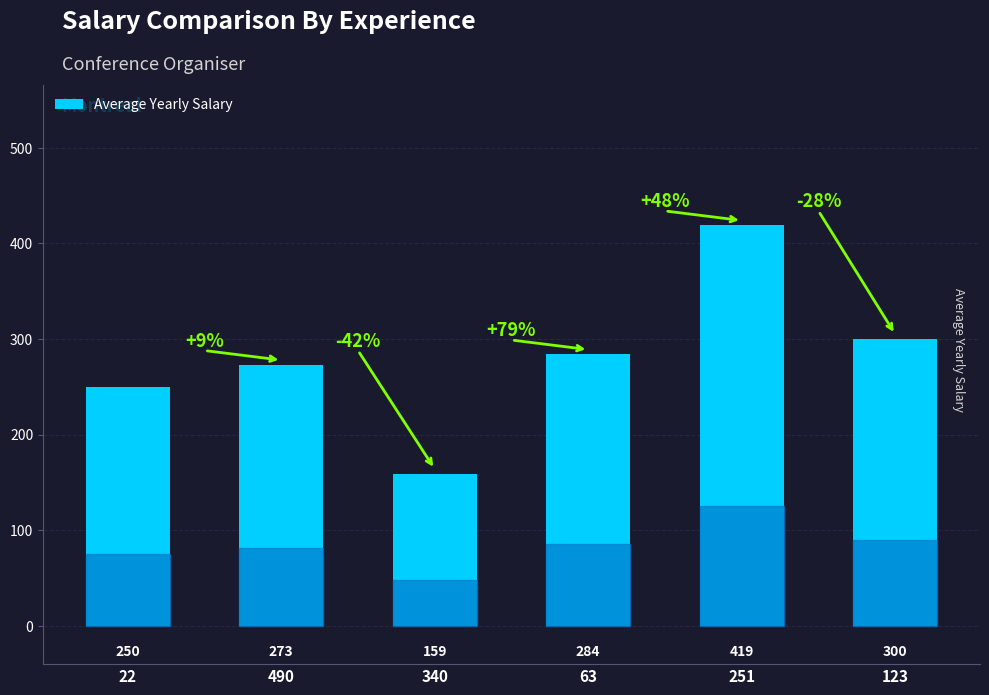

How many data points are less than 284?

3